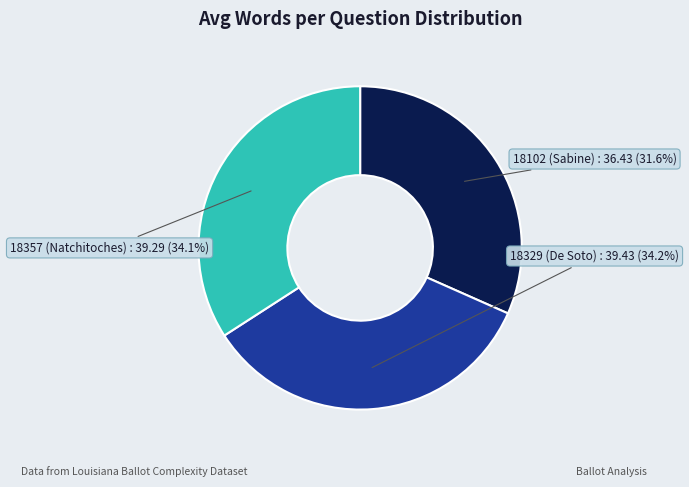

Between 18329 (De Soto) and 18102 (Sabine), which is larger?

18329 (De Soto)